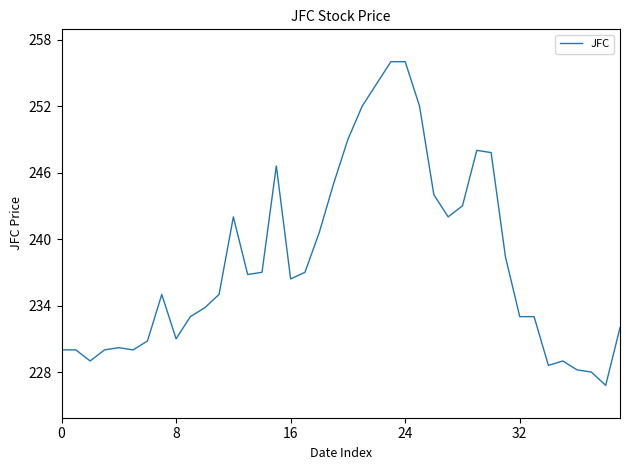

What is the difference between the maximum and minimum values?

29.2